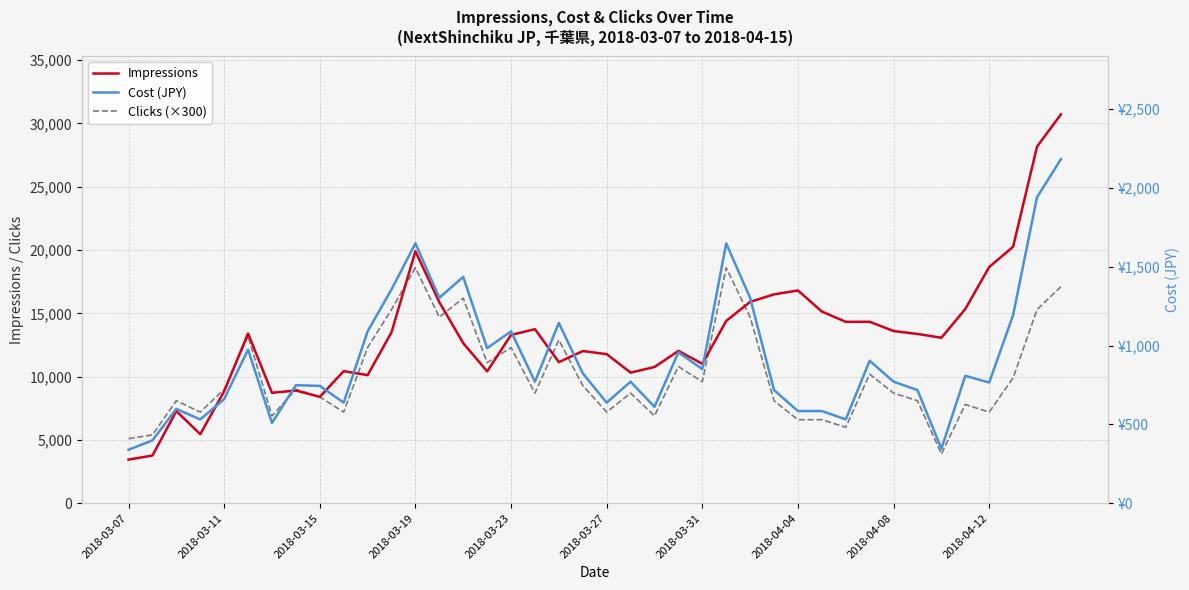

True or false: Cost (JPY) and Clicks (×300) cross at least once.

False